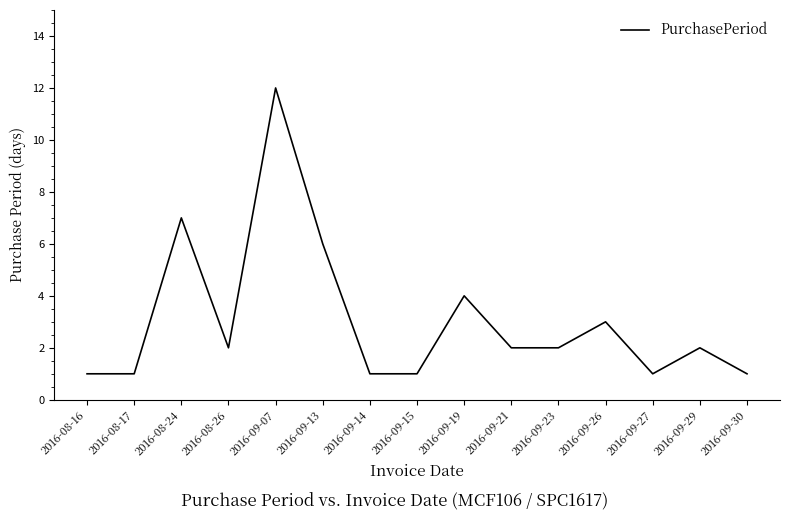

What is the difference between the maximum and minimum values?

11